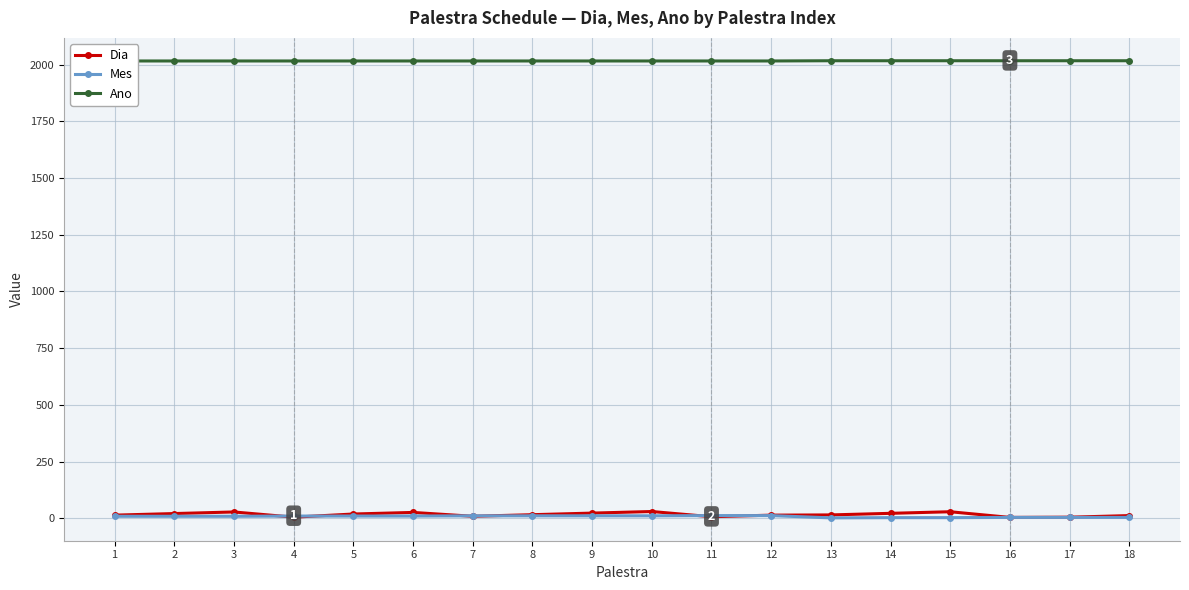

What are all the series names shown in the legend?

Dia, Mes, Ano